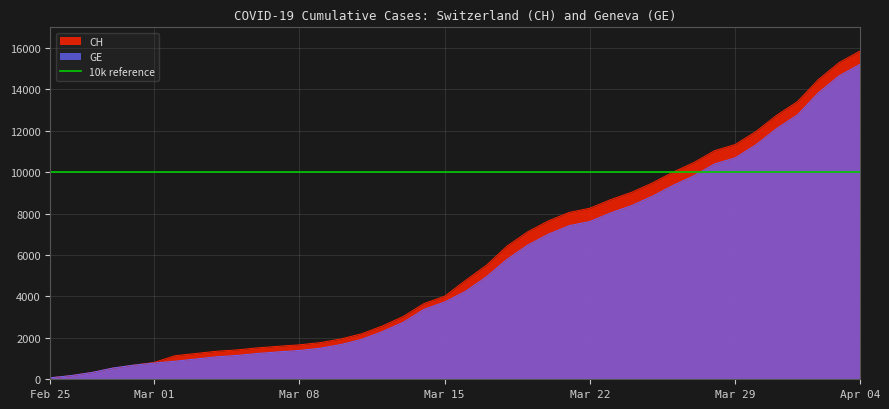

What position from the right is 2020-03-03?

33